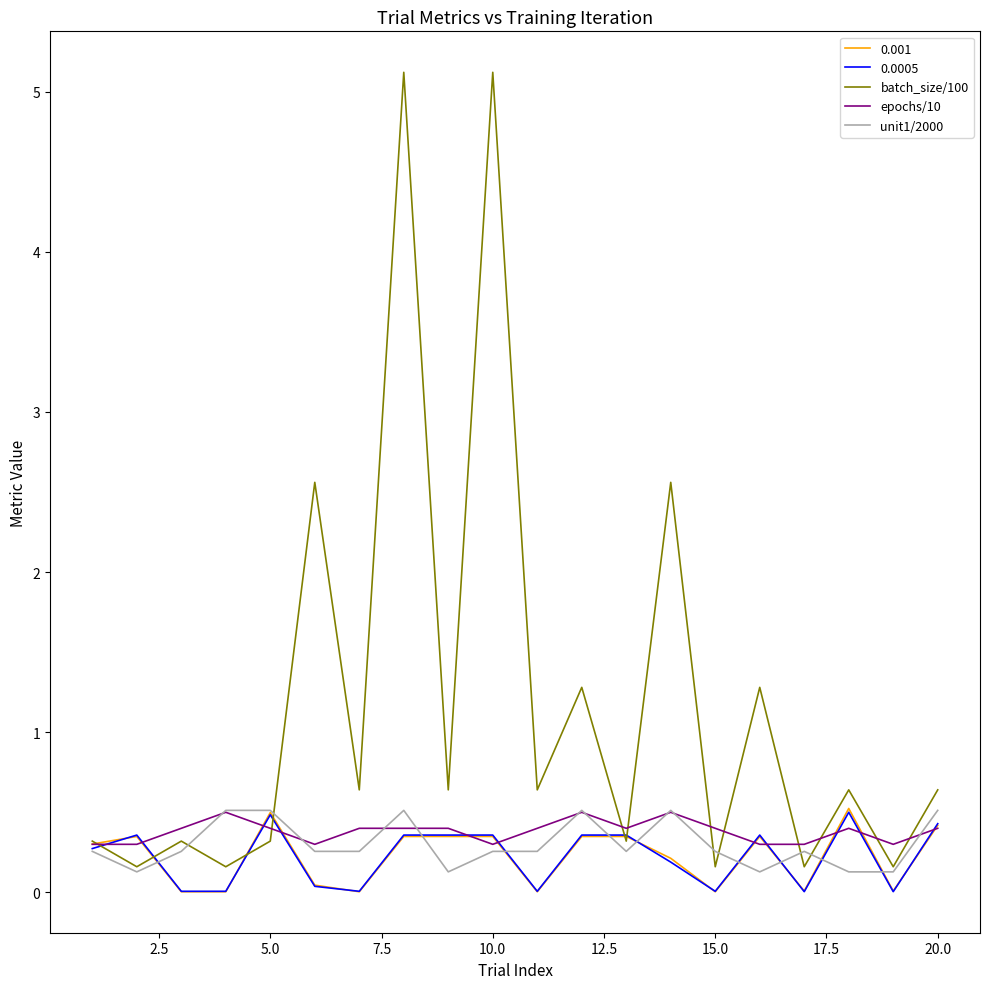

Which series has the largest total across all categories?

batch_size/100